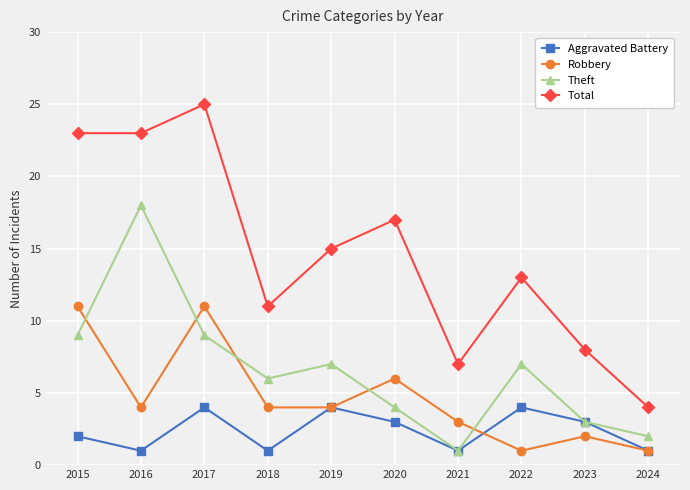

How many interior local valleys does the Theft series have?

2